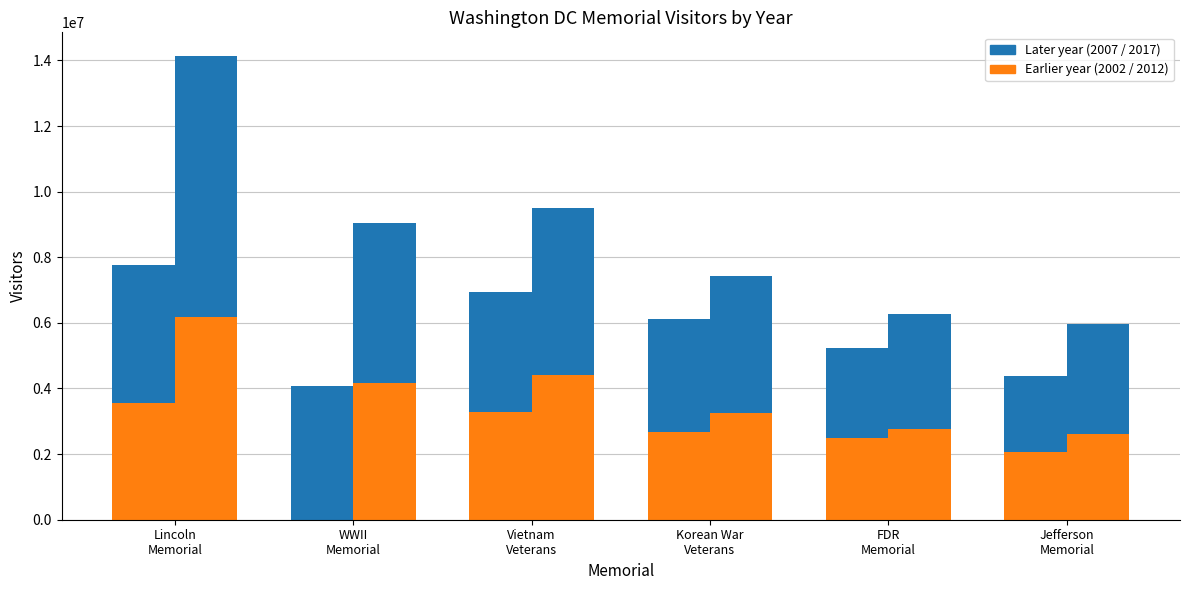

At which label is 2002 closest to 1775986?

Jefferson Memorial